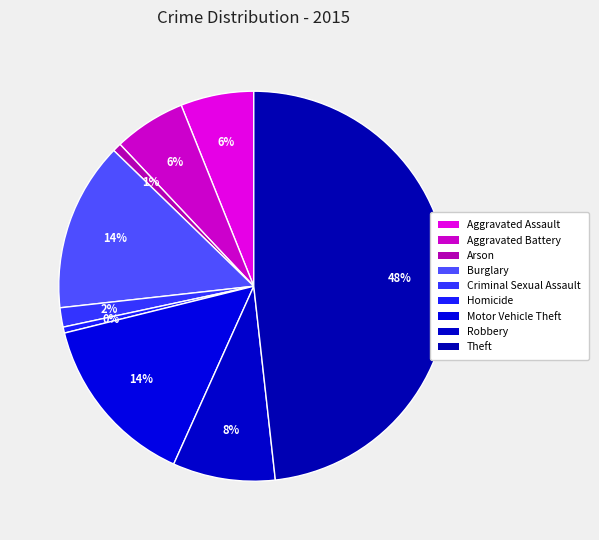

How many segments does this pie chart have?

9